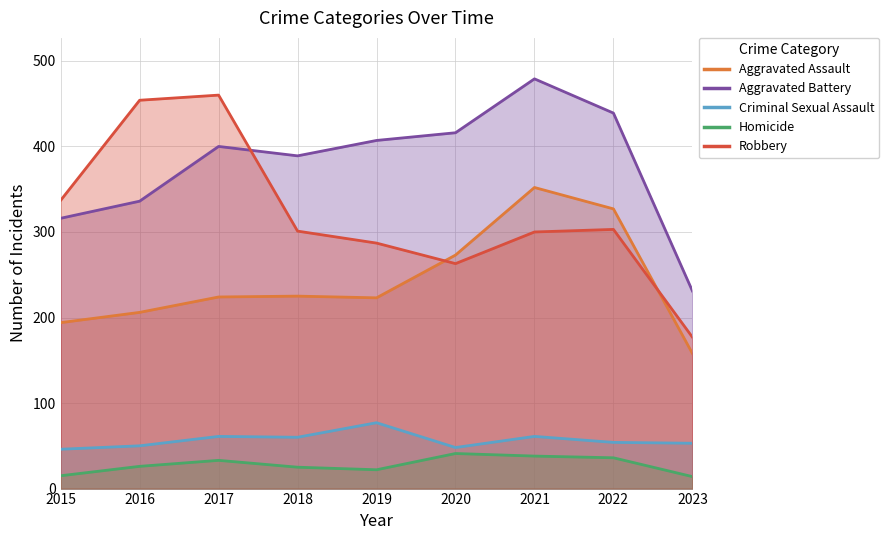

The Aggravated Assault series shows 132 at 2018. True or false?

False